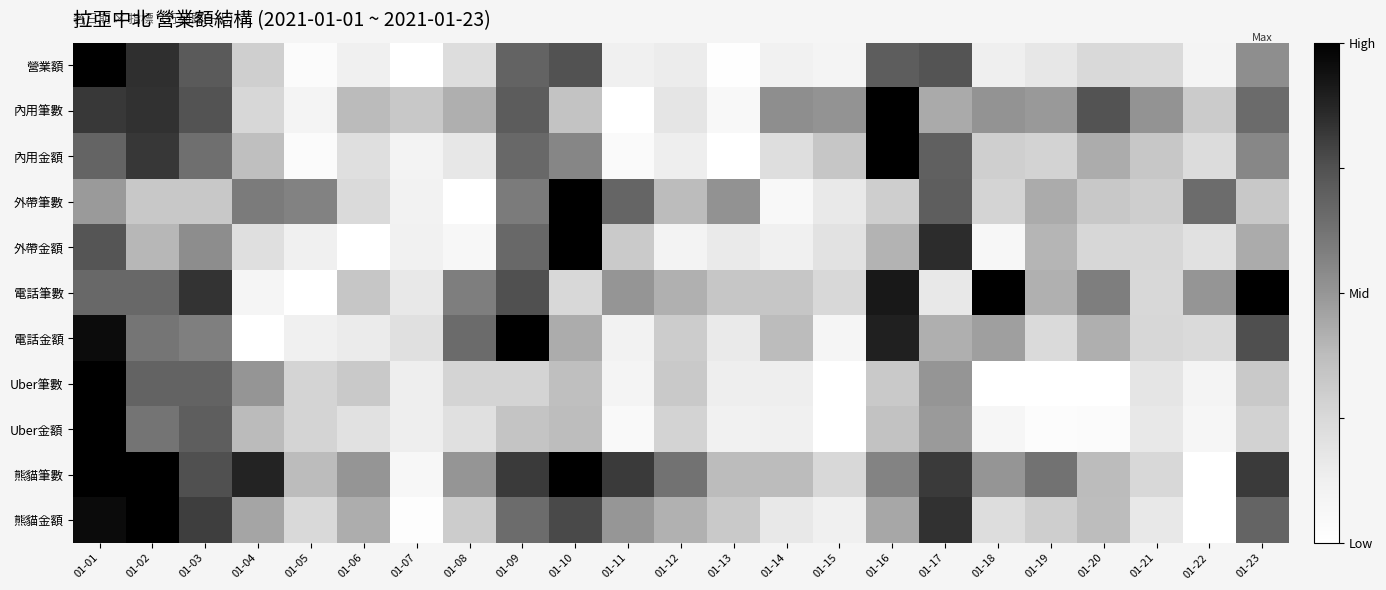

What is the total value across all series at 01-04?

4.0